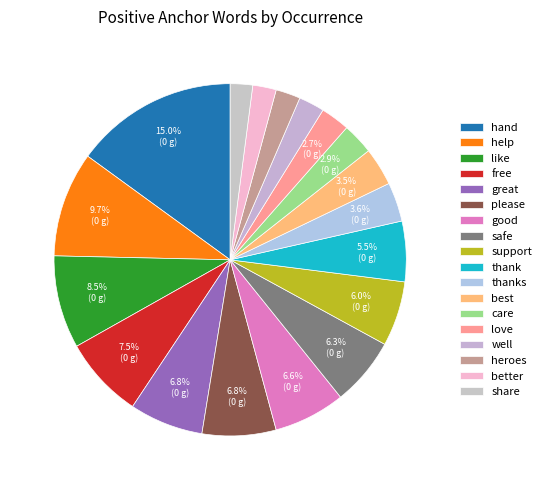

Is it true that thank is 6% of the pie?

True